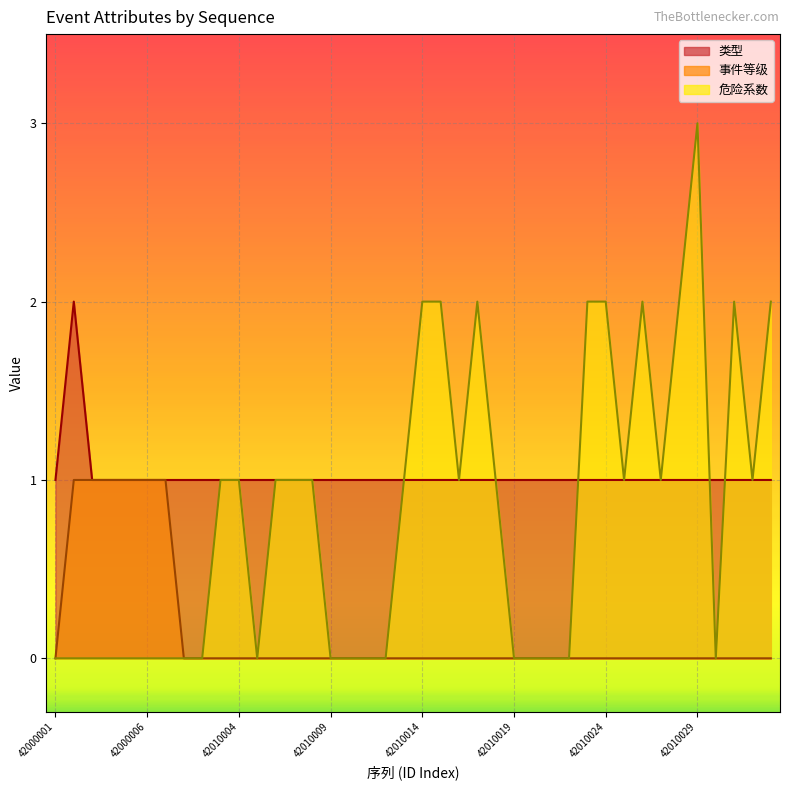

How many distinct data groups are displayed?

3